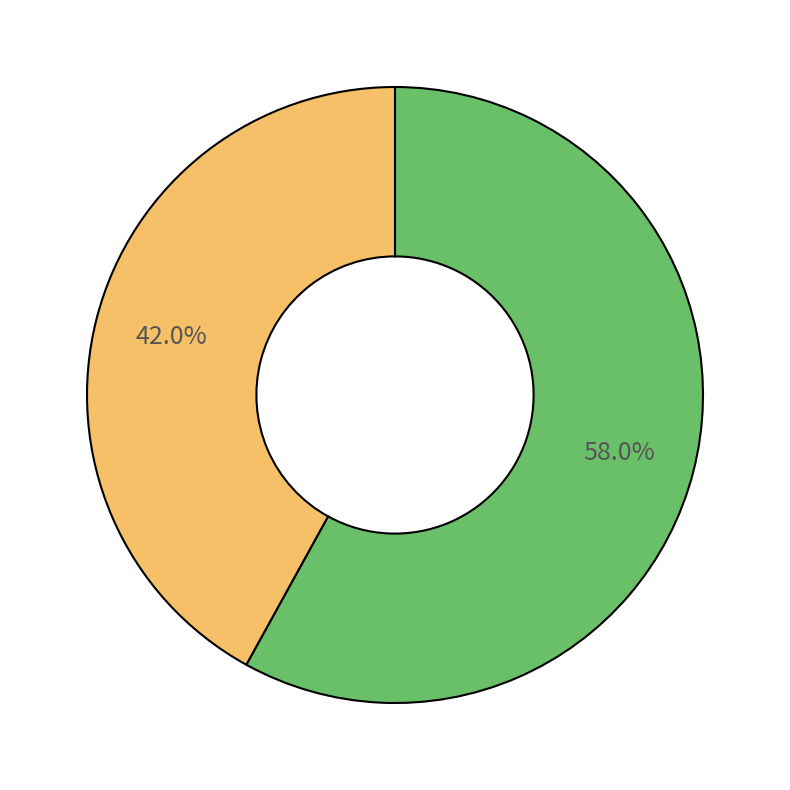

Does any single category account for the majority?

Yes